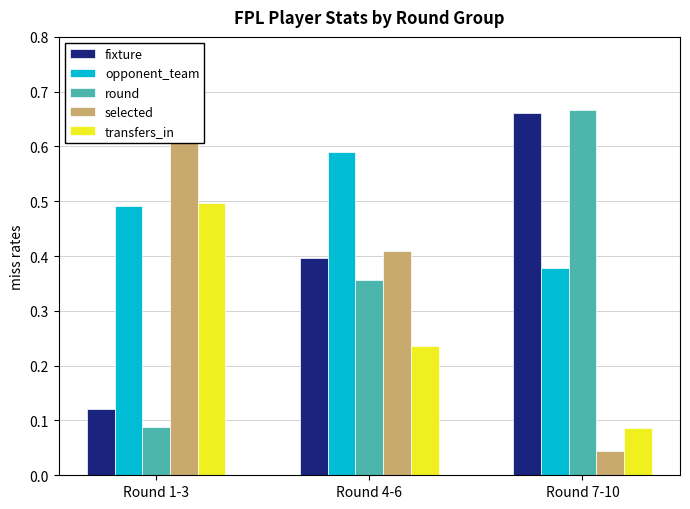

What position from the left is Round 1-3?

1